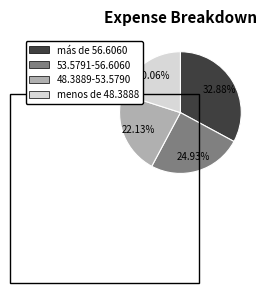

Does más de 56.6060 account for over 50% of the chart?

No